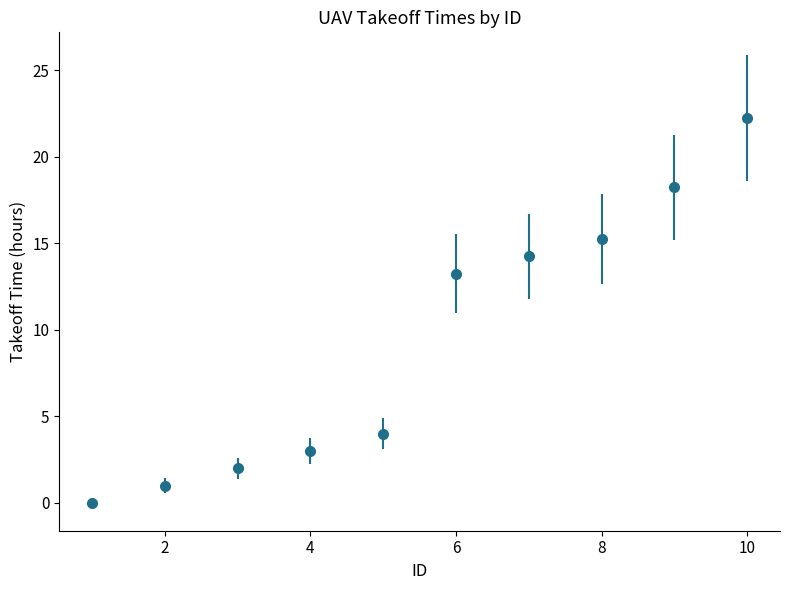

What is the average value?

9.3